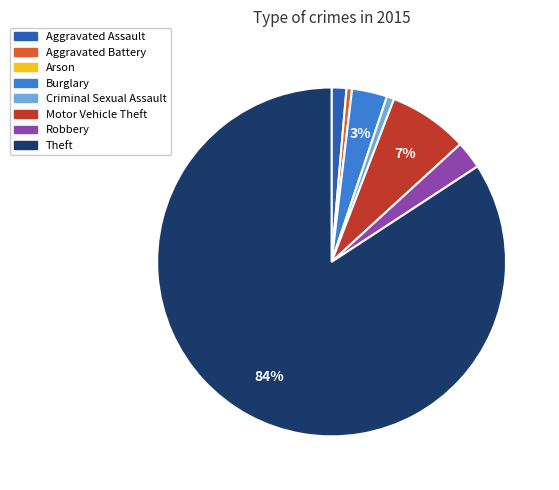

What is the largest slice in the pie chart?

Theft